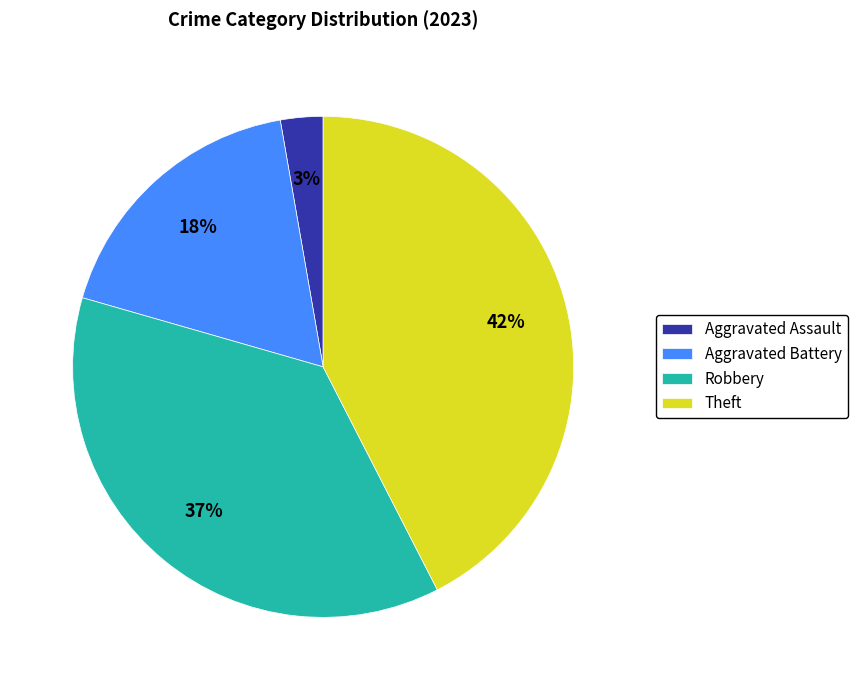

Do Robbery and Theft together represent more than half of the pie?

Yes